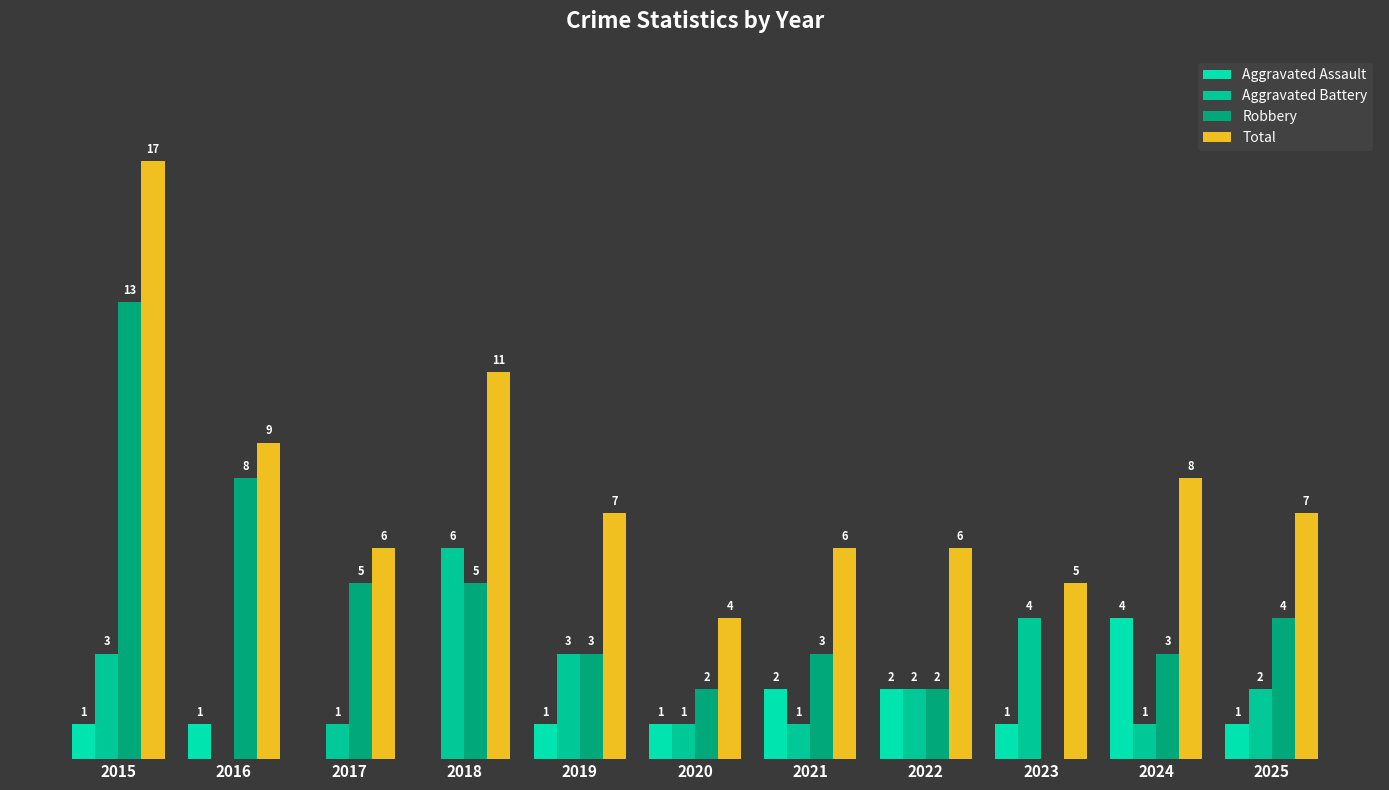

List the series in order of their peak value, lowest first.

Aggravated Assault, Aggravated Battery, Robbery, Total